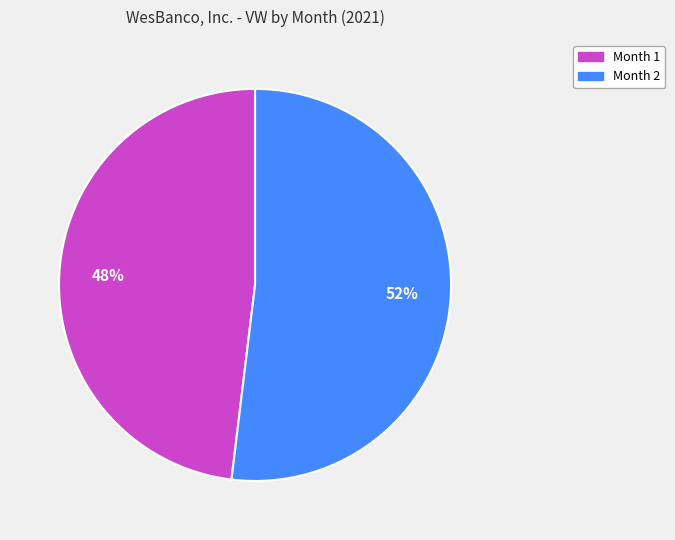

Does any single category account for the majority?

Yes